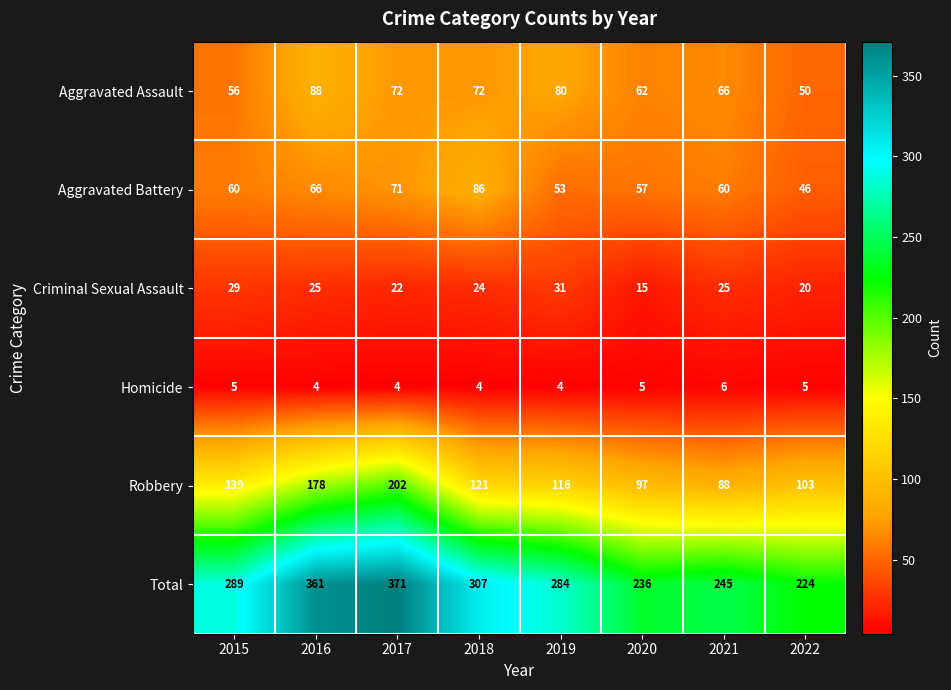

Which category has the highest value across all series?

2017